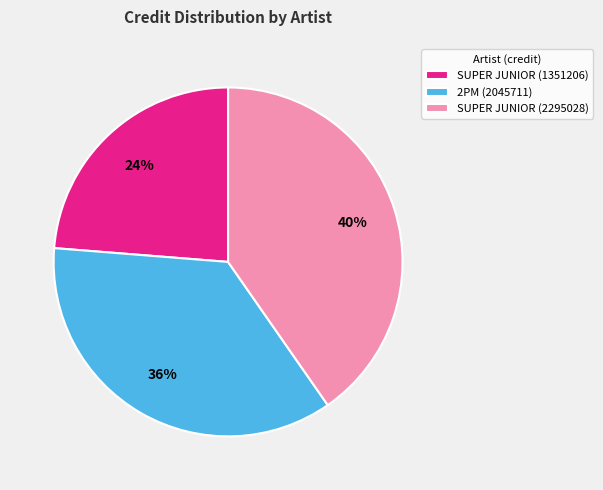

To the nearest percent, what percentage of the pie is SUPER JUNIOR (1351206)?

24%